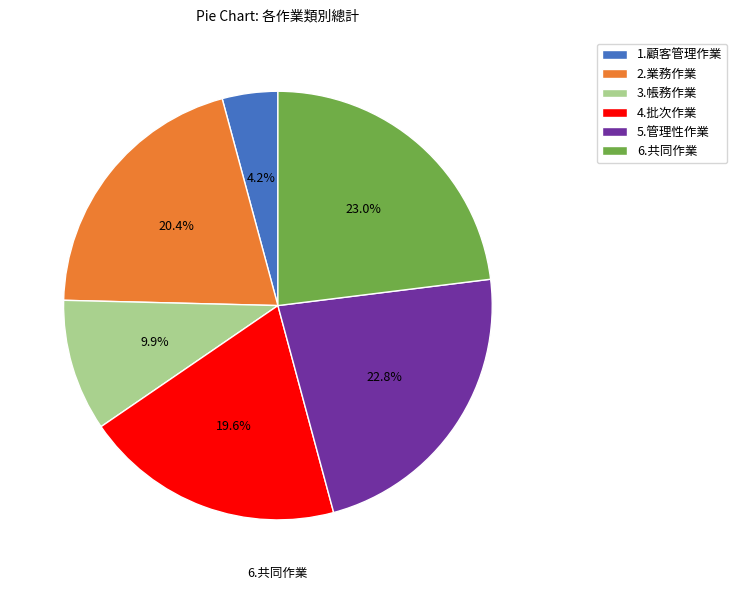

Does 5.管理性作業 represent more than half of the total?

No